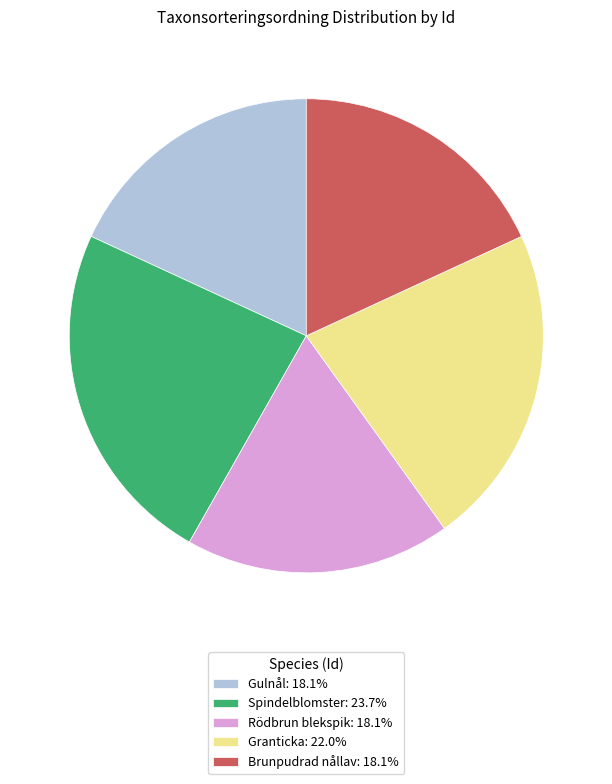

Is the sum of Gulnål: 18.1% and Spindelblomster: 23.7% greater than half?

No